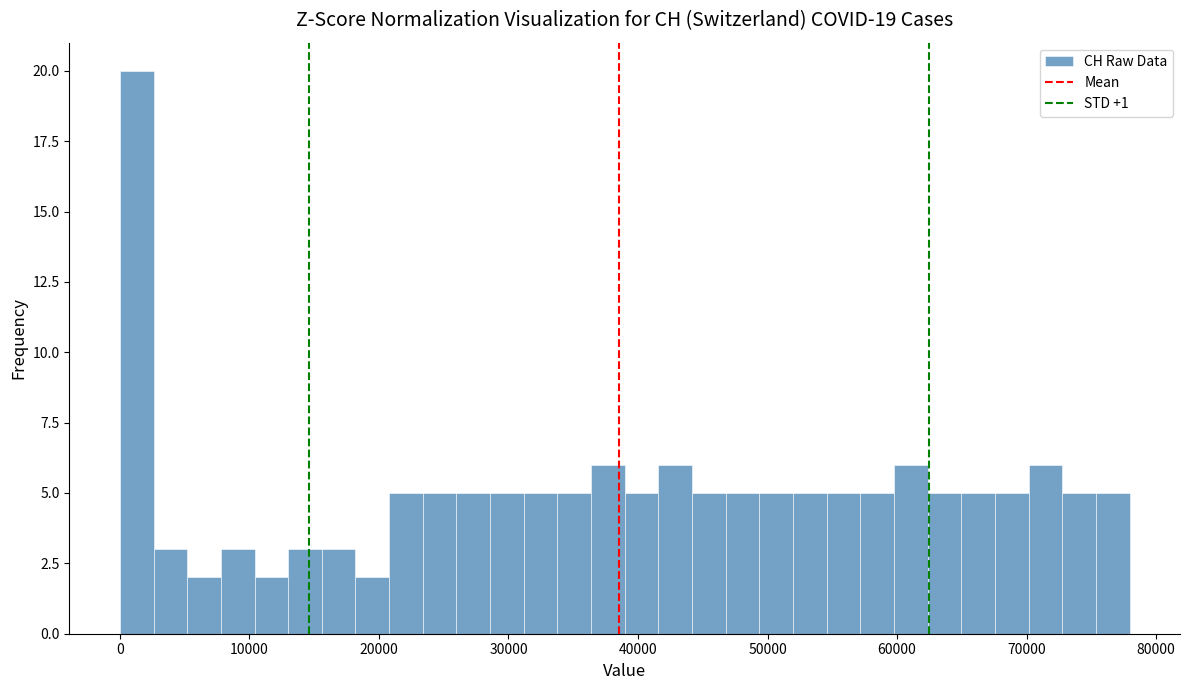

Read against the x-axis, roughly where is the centre of the tallest bar?

1000